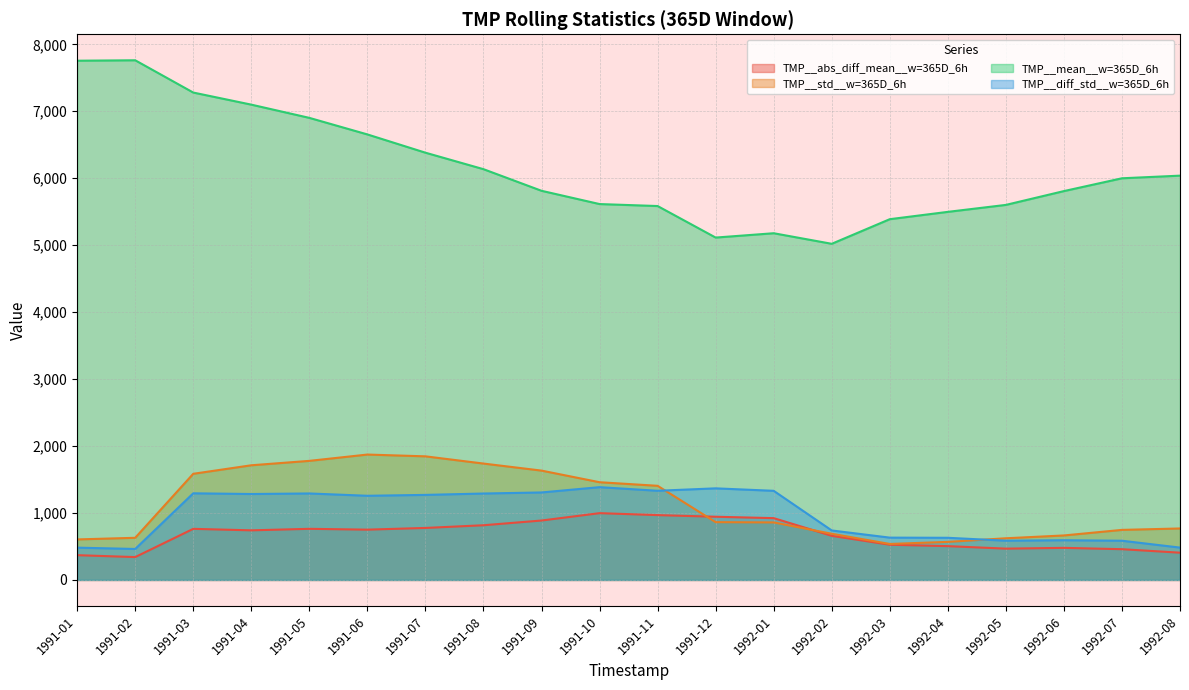

True or false: TMP__mean__w=365D_6h and TMP__std__w=365D_6h cross at least once.

False